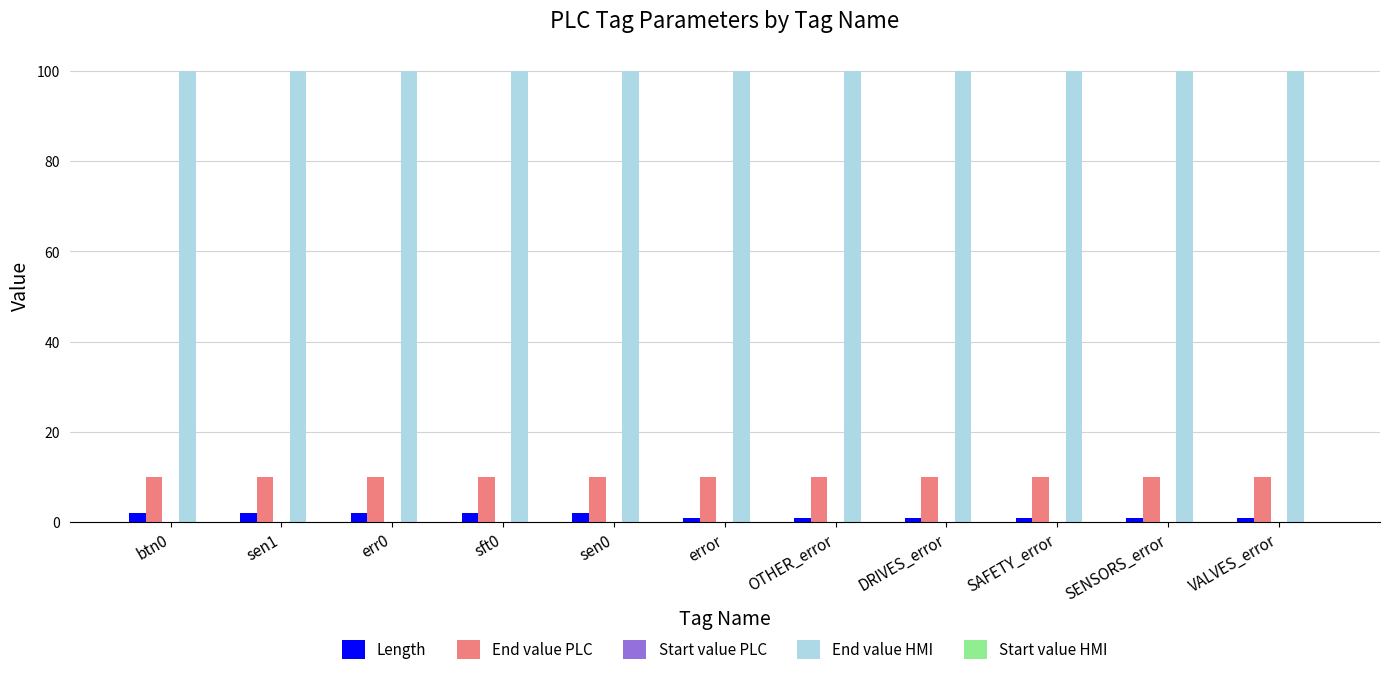

What is the maximum value for End value PLC?

10